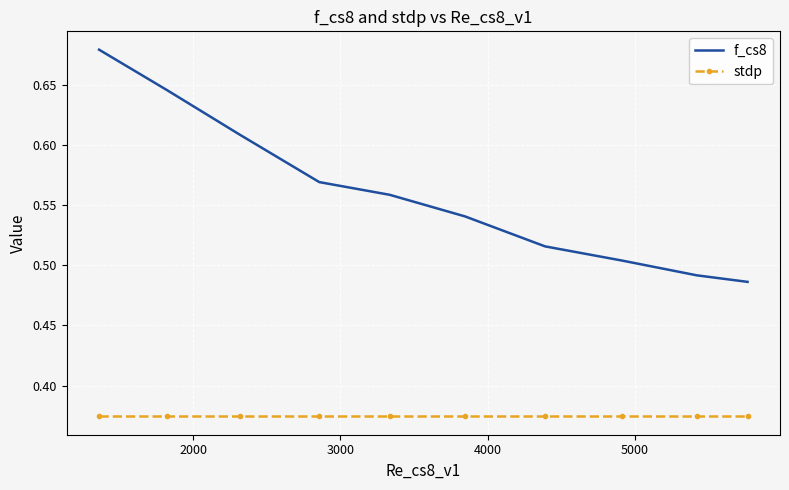

Which series has the largest range (max minus min)?

f_cs8